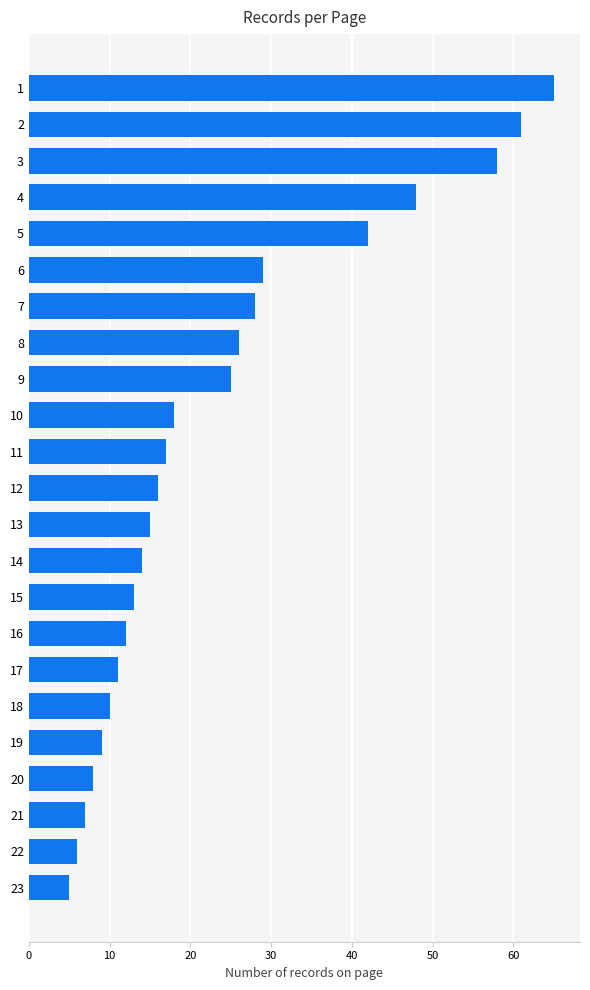

What is the ratio of the value at 21 to the value at 11?

0.4